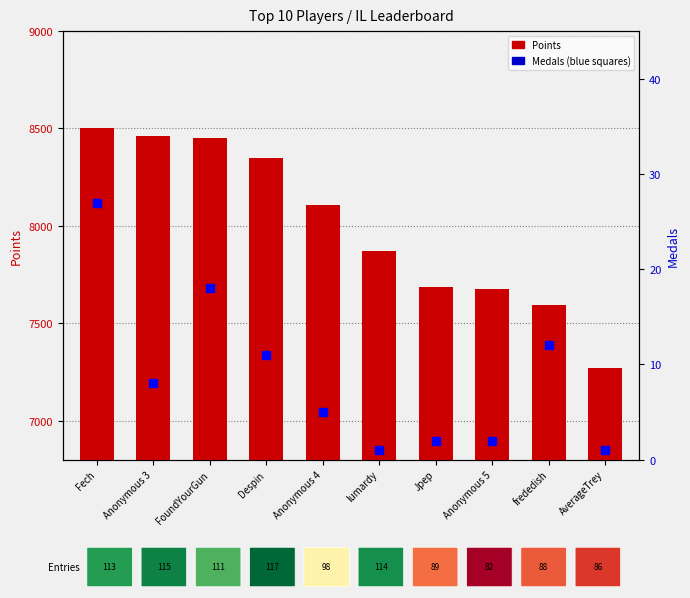

Is the value of Medals at frededish greater than the value of Points at frededish?

No